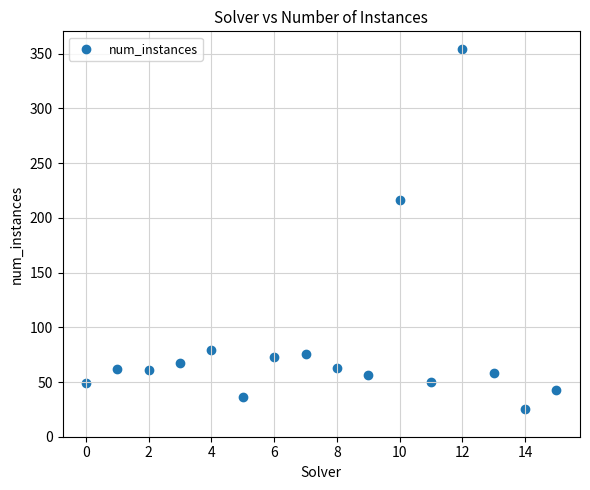

What Y value in the scatter plot is closest to 189?

216